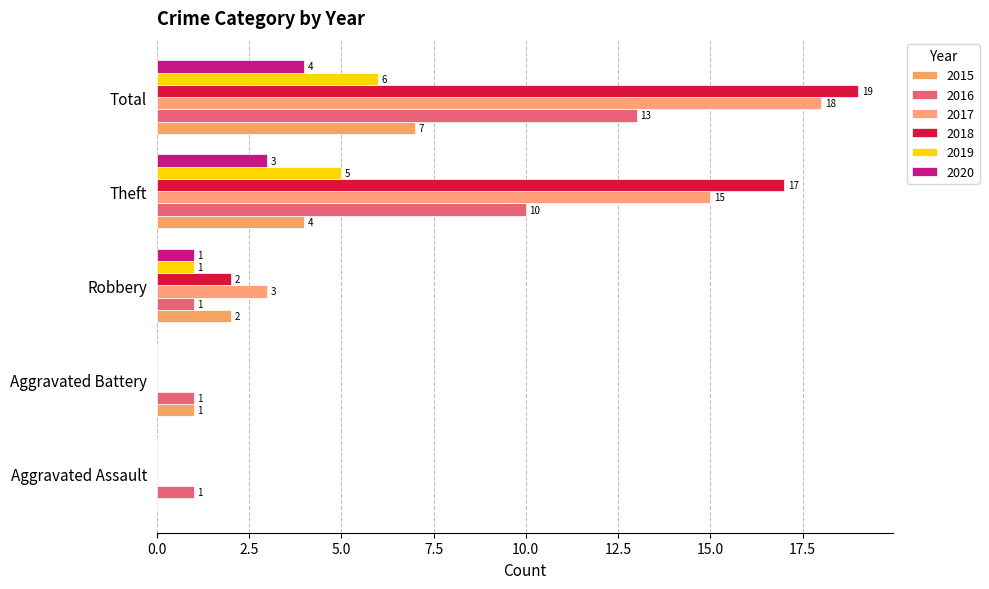

What is the sum of the 2016 values at Aggravated Assault and Aggravated Battery?

2